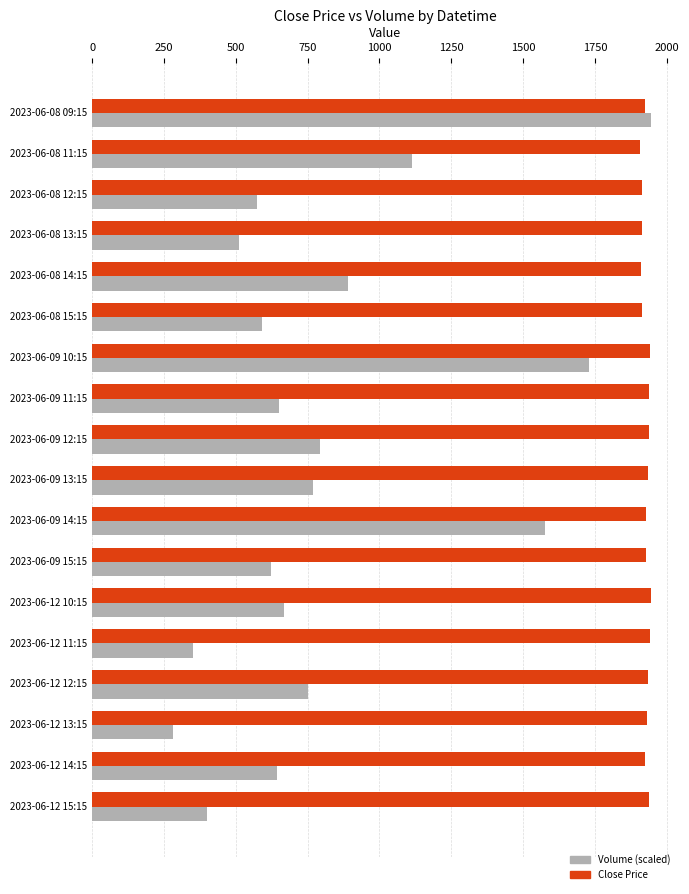

At how many categories does at least one series exceed 440?

18